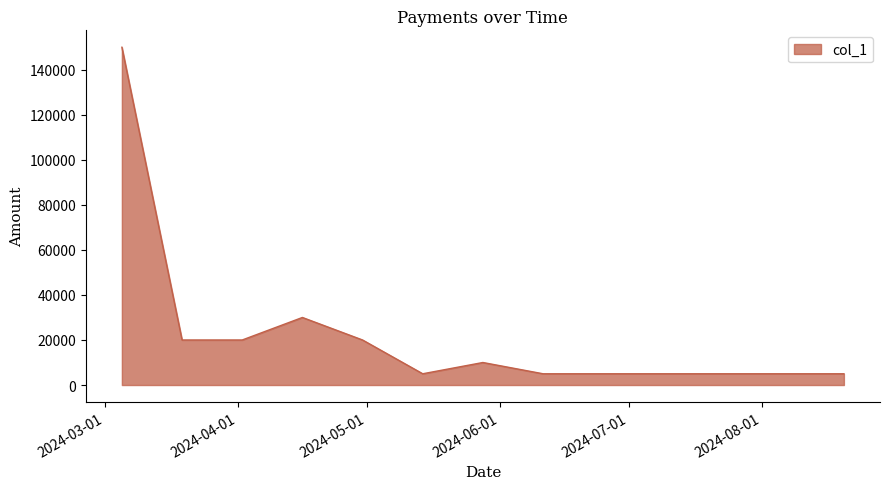

What is the maximum value shown in the chart?

150000